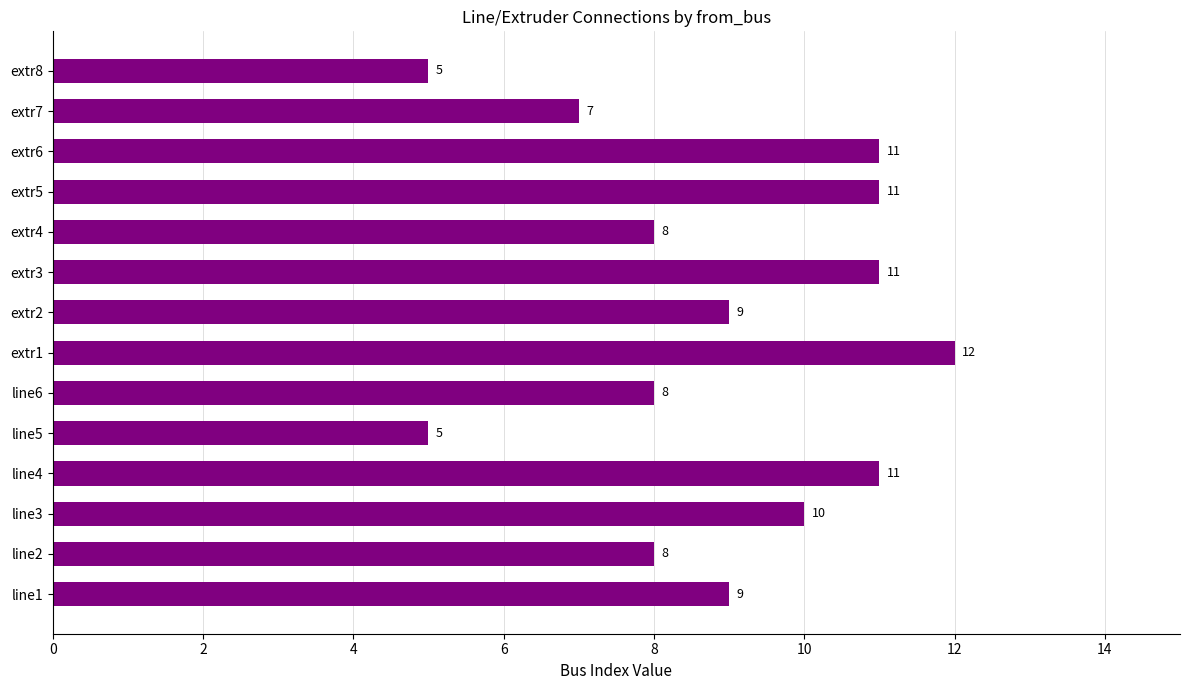

Count the values in the range 8 to 11.

10